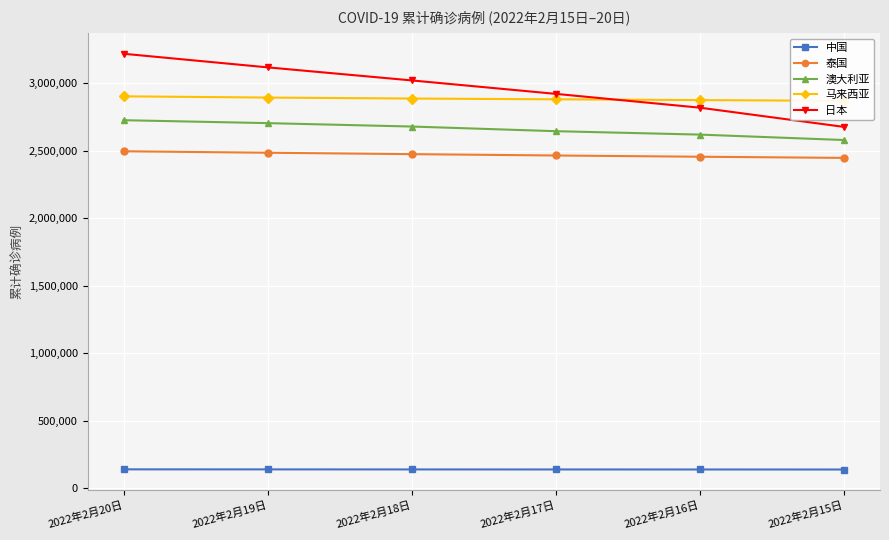

Reading left to right, what are all the values shown in this chart?

中国: 140008	139640	139320	139135	138960	138753
泰国: 2497001	2486122	2475632	2465723	2456551	2447964
澳大利亚: 2727260	2705564	2680321	2645825	2620544	2580386
马来西亚: 2904131	2895014	2887780	2882060	2876324	2870758
日本: 3219621	3118751	3022062	2922420	2820053	2677602